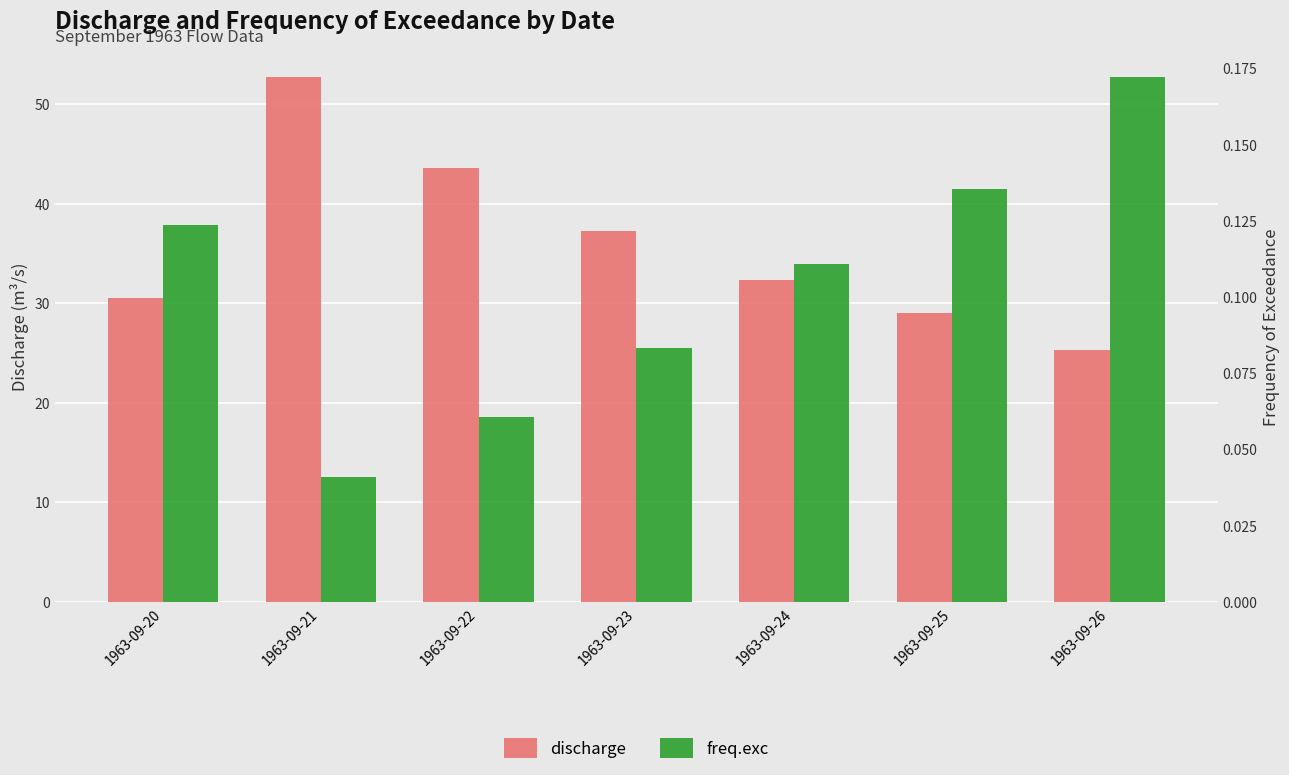

How many categories are shown in the chart?

7